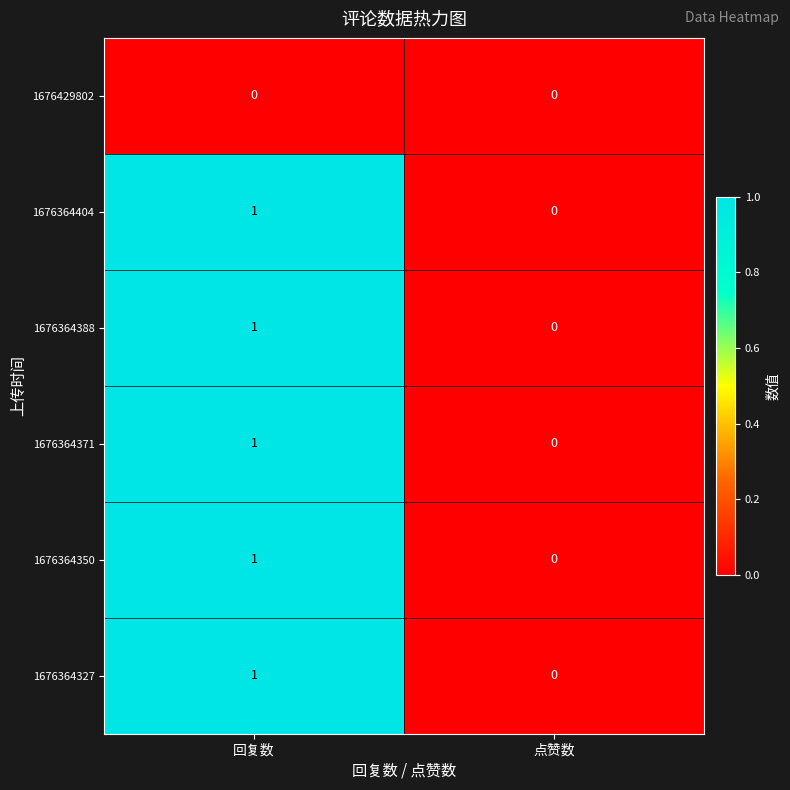

Which category has the highest value in the 1676364388 series?

回复数